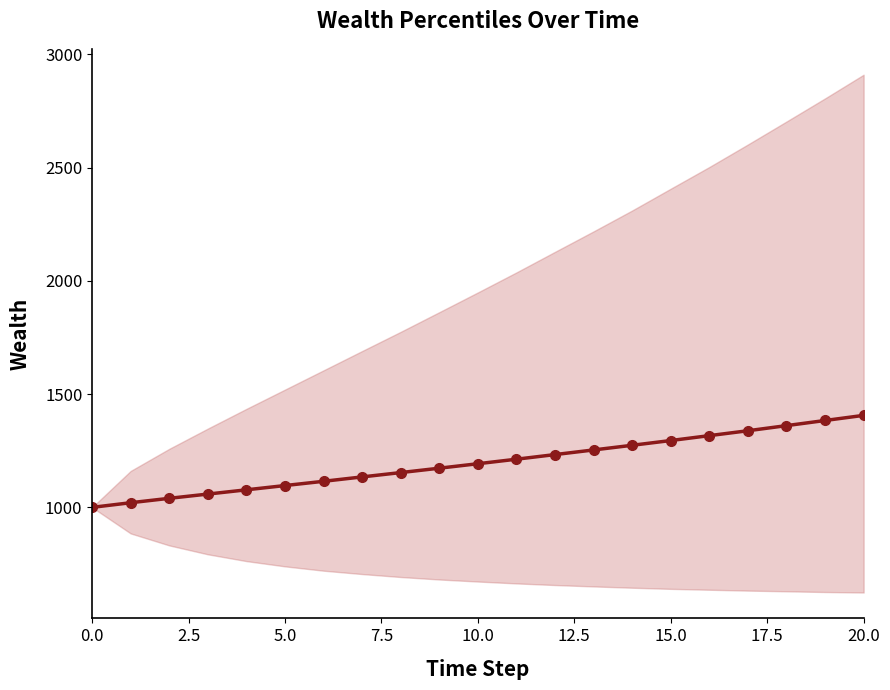

Does the chart display data point markers on the line(s)?

Yes